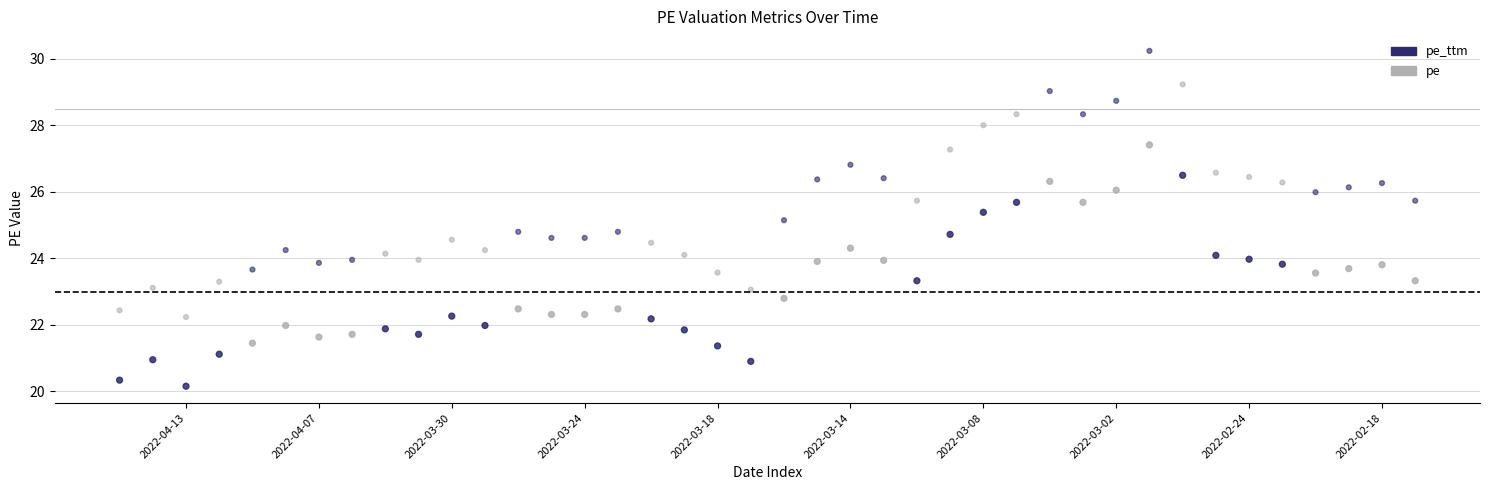

Which series contains the highest Y value?

pe